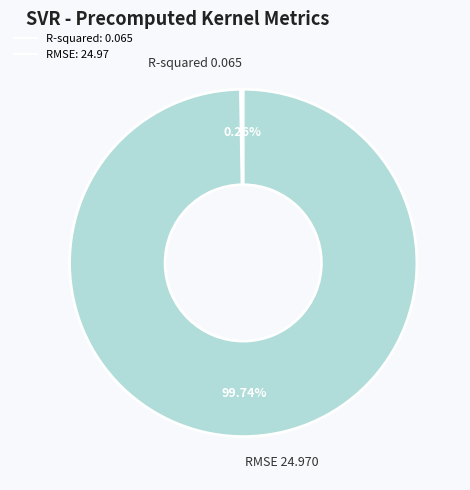

What is the majority slice?

RMSE